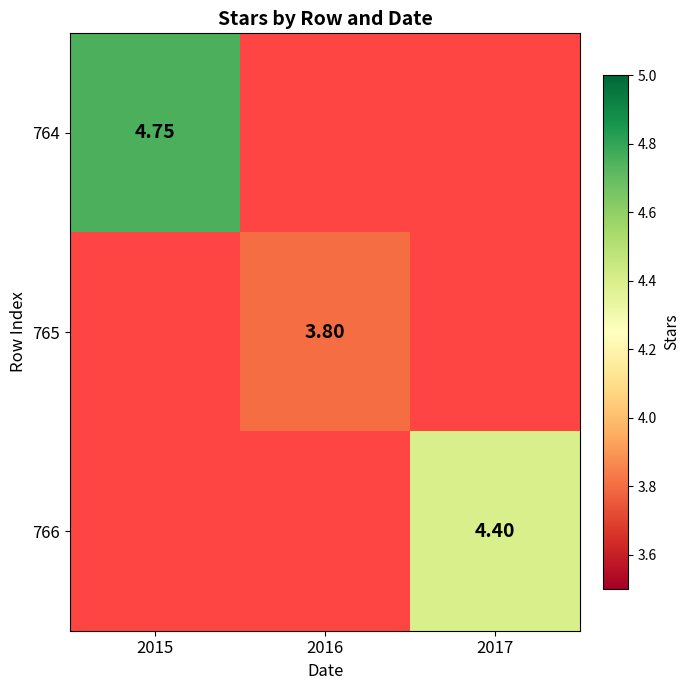

Count the number of data series in this chart.

3